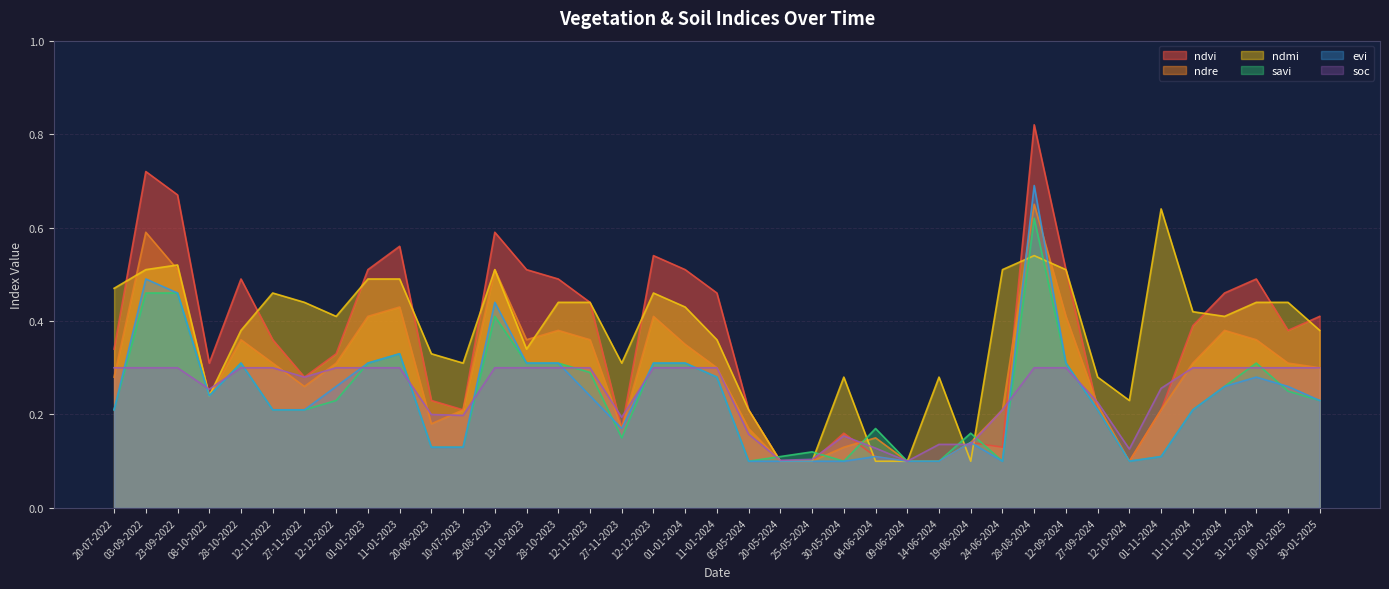

What is the sum of all evi values?

9.3